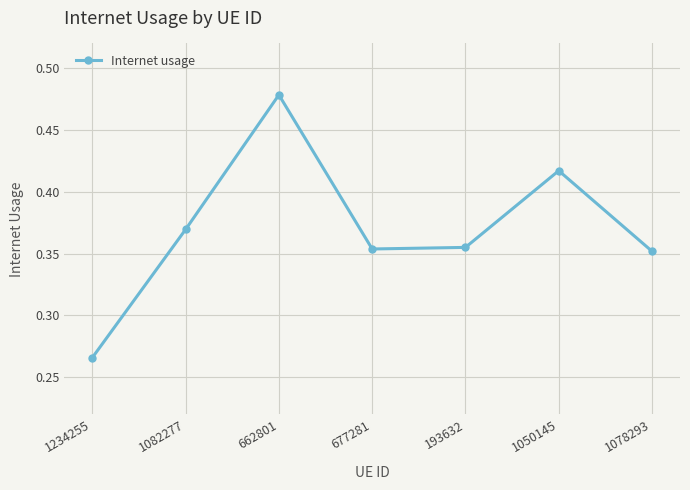

Count the number of data series in this chart.

1